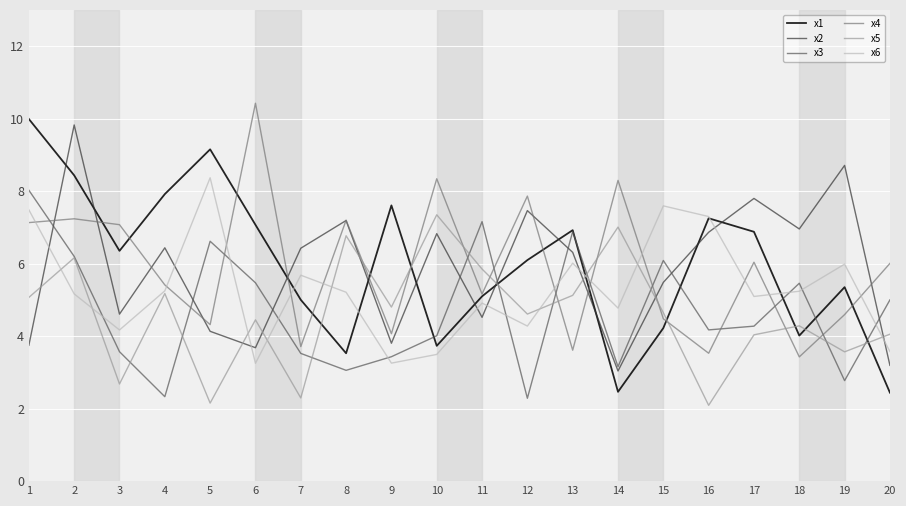

Which series changed the most between 6 and 15?

x4